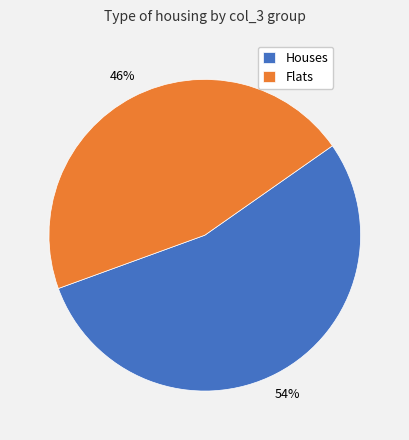

Does any single category account for the majority?

Yes